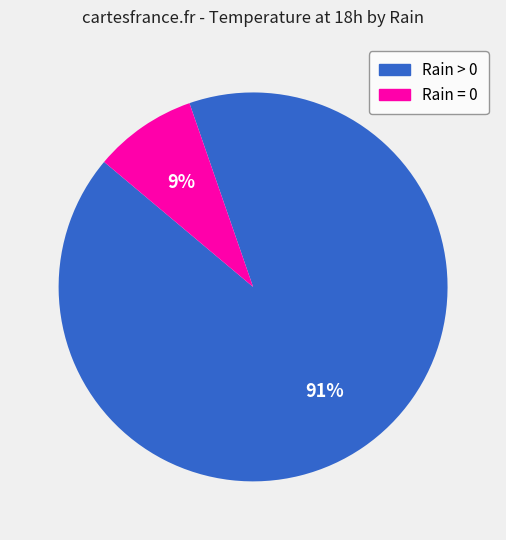

Does any single category account for the majority?

Yes